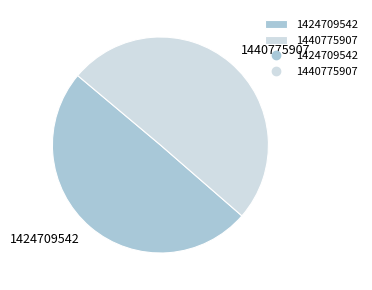

Is the sum of 1440775907 and 1424709542 greater than half?

Yes